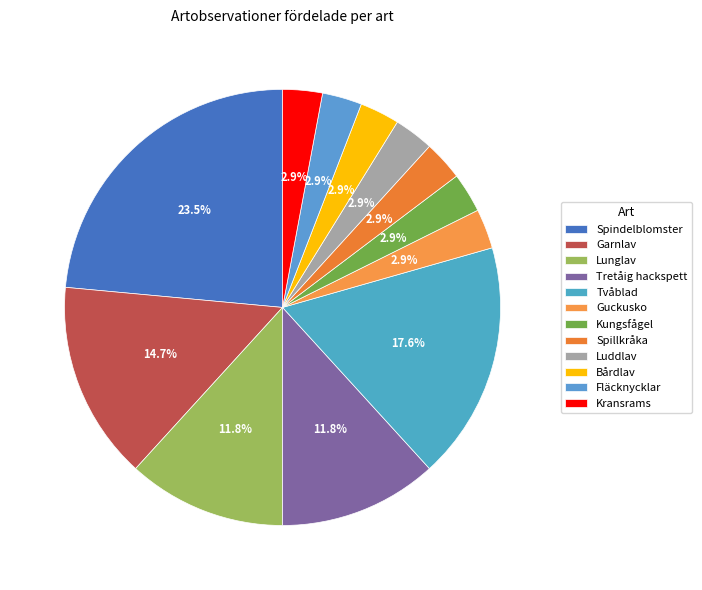

How many slices are in this pie chart?

12